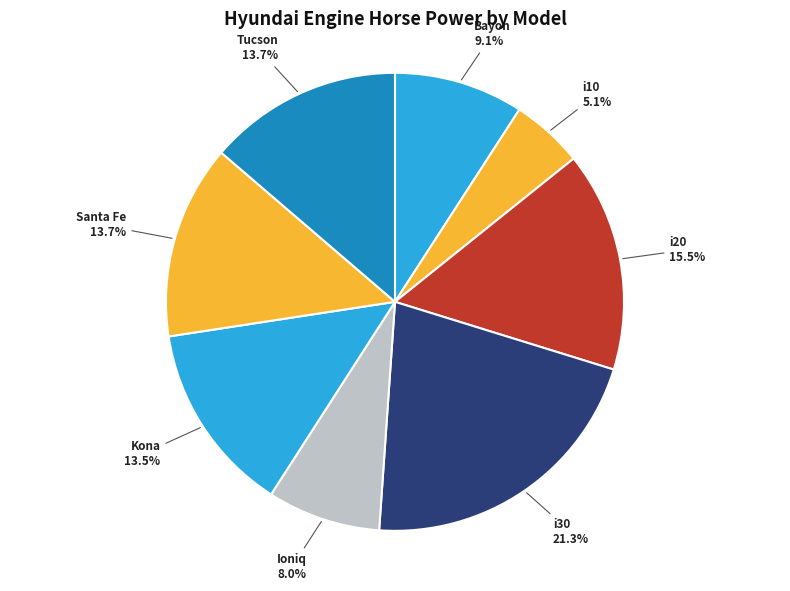

How much of the chart is everything except Bayon?

90.9%